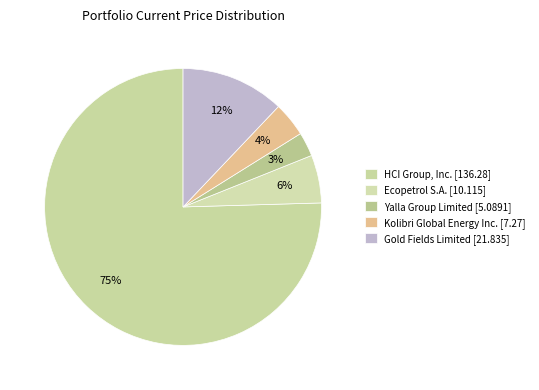

How many slices are in this pie chart?

5